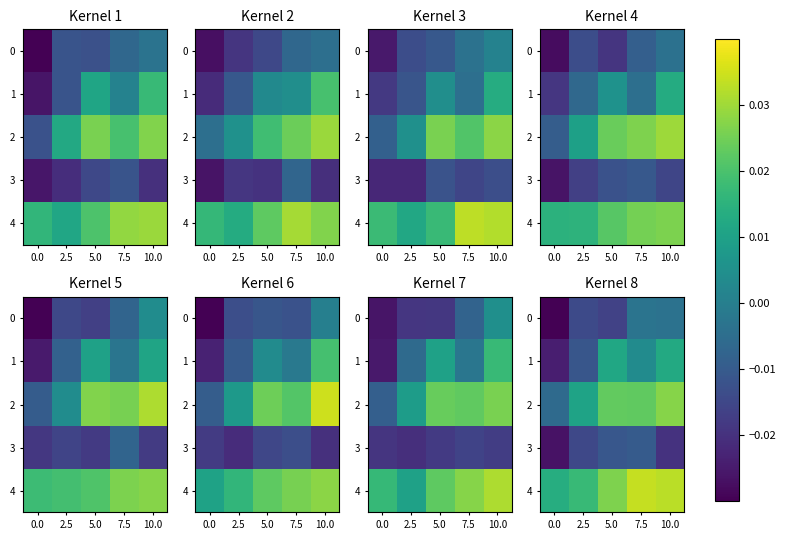

Is the value of 2 at 2.5 greater than the value of 4 at 0.0?

No